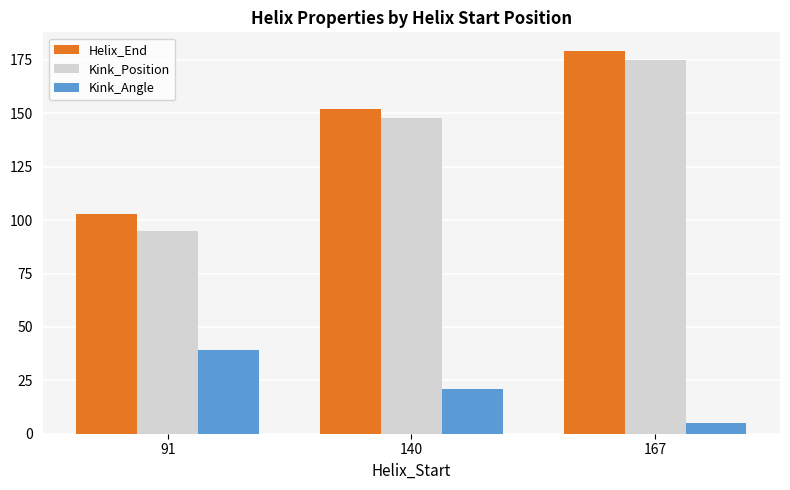

What is the sum of the Kink_Angle values at 140 and 167?

26.0